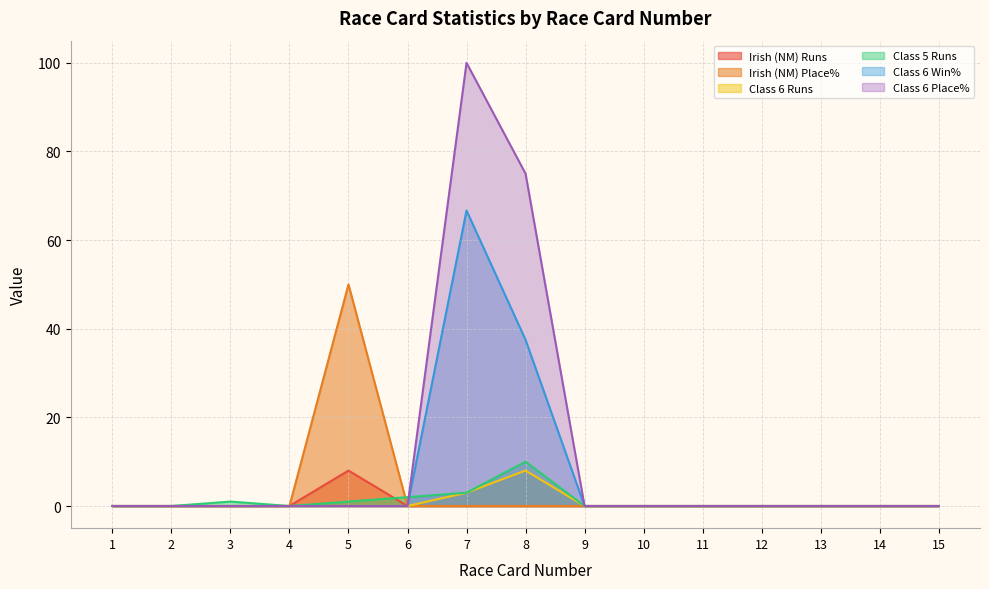

Between 14 and 1, which is larger?

14